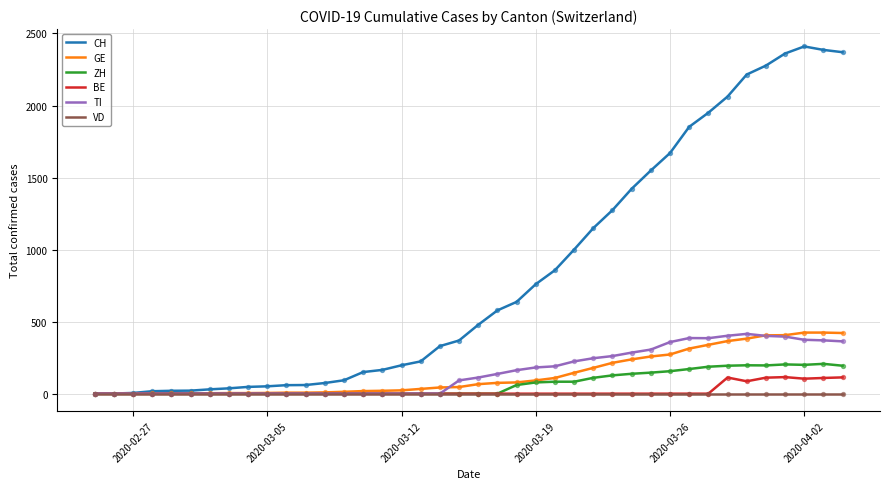

What are all the series names shown in the legend?

CH, GE, ZH, BE, TI, VD